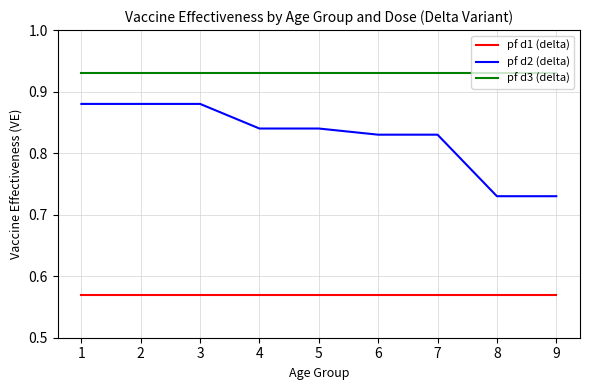

List the series in order of their peak value, lowest first.

pf d1 (delta), pf d2 (delta), pf d3 (delta)